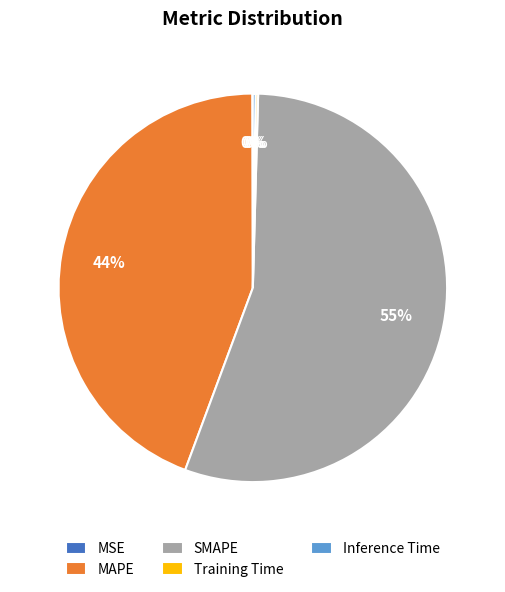

What is the ratio of the value at SMAPE to the value at MAPE?

1.2